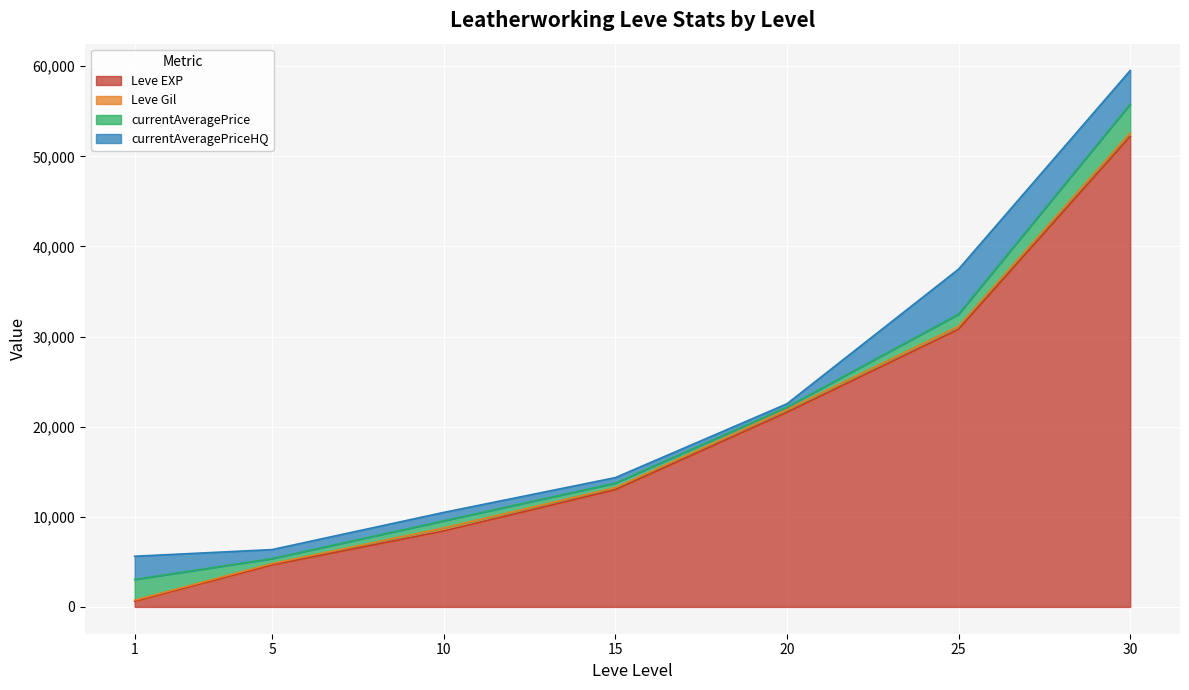

True or false: Leve Gil and currentAveragePriceHQ cross at least once.

False